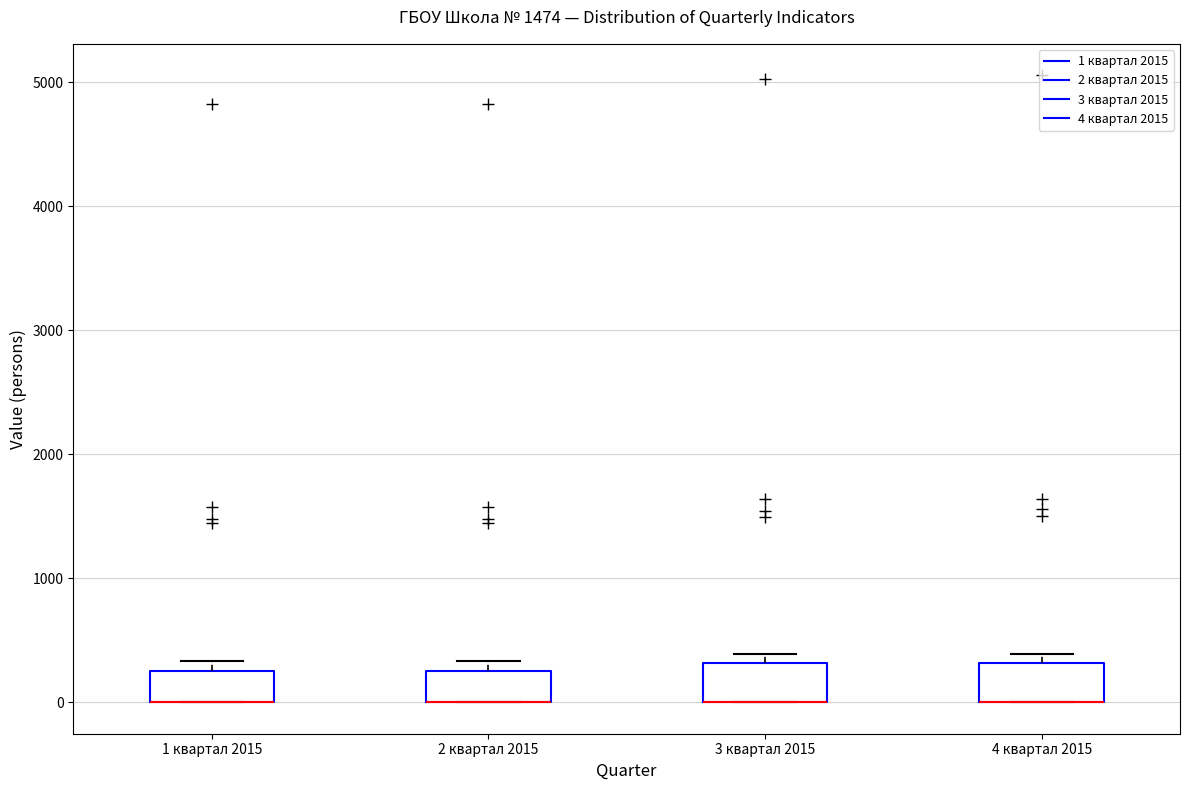

Reading left to right, transcribe this box plot: for each box, give where its median line is, the range the box spans, and where its two whiskers end, as read against the y-axis. The values are not printed on the chart, so give them approximately, as read against the axis.

1 квартал 2015: median 0 (drawn on the box's lower edge), box 0 to 300, whiskers 0 to 300 (just above the box's upper edge)
2 квартал 2015: median 0 (drawn on the box's lower edge), box 0 to 300, whiskers 0 to 300 (just above the box's upper edge)
3 квартал 2015: median 0 (drawn on the box's lower edge), box 0 to 300, whiskers 0 to 400
4 квартал 2015: median 0 (drawn on the box's lower edge), box 0 to 300, whiskers 0 to 400